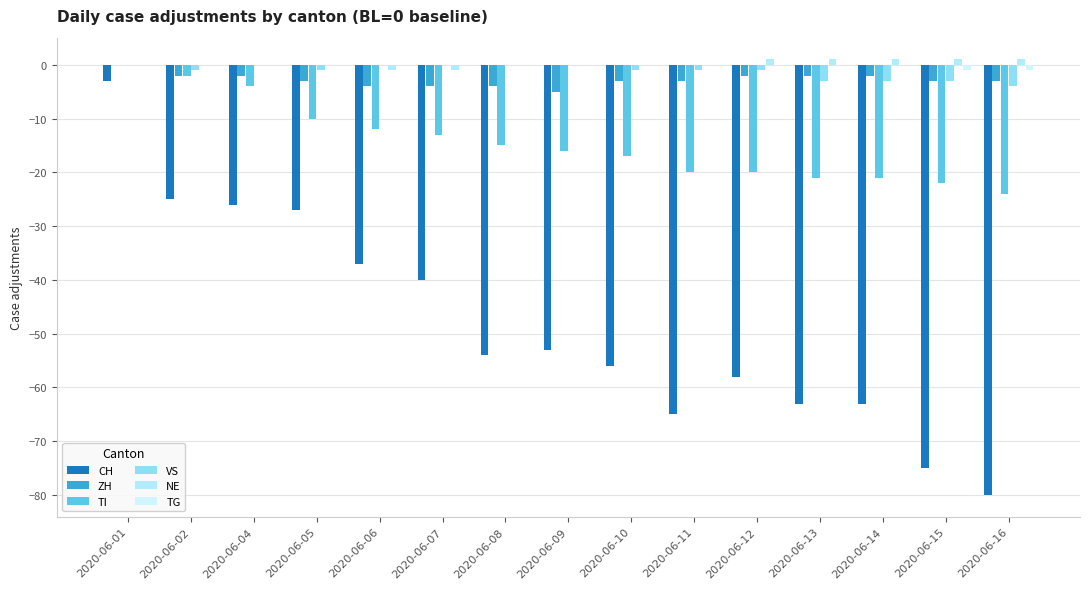

How many distinct data groups are displayed?

6